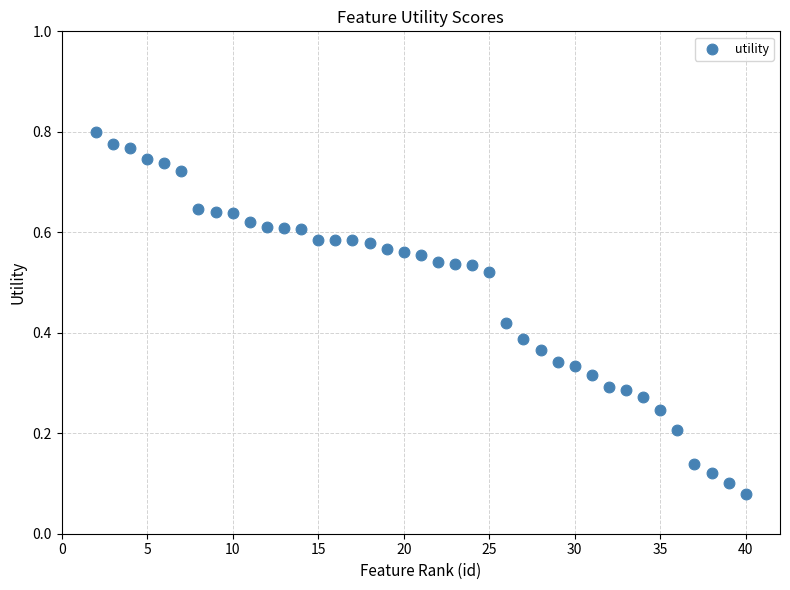

What is the range of X values (max minus min)?

38.0